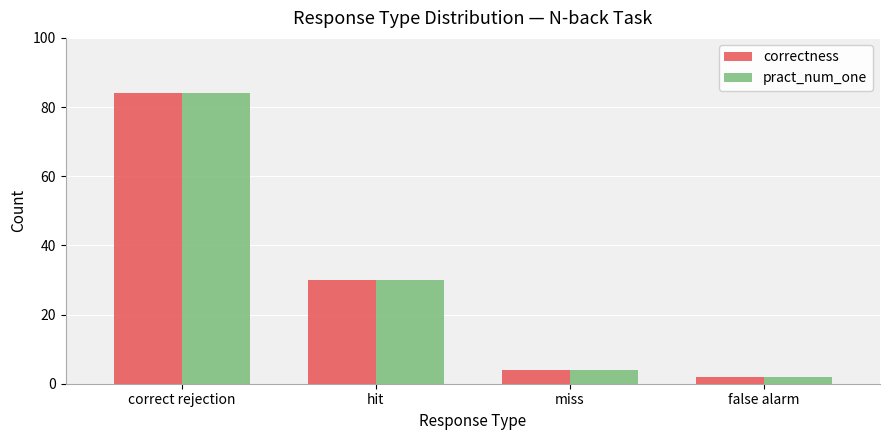

What is the label of the 2nd bar from the left?

hit